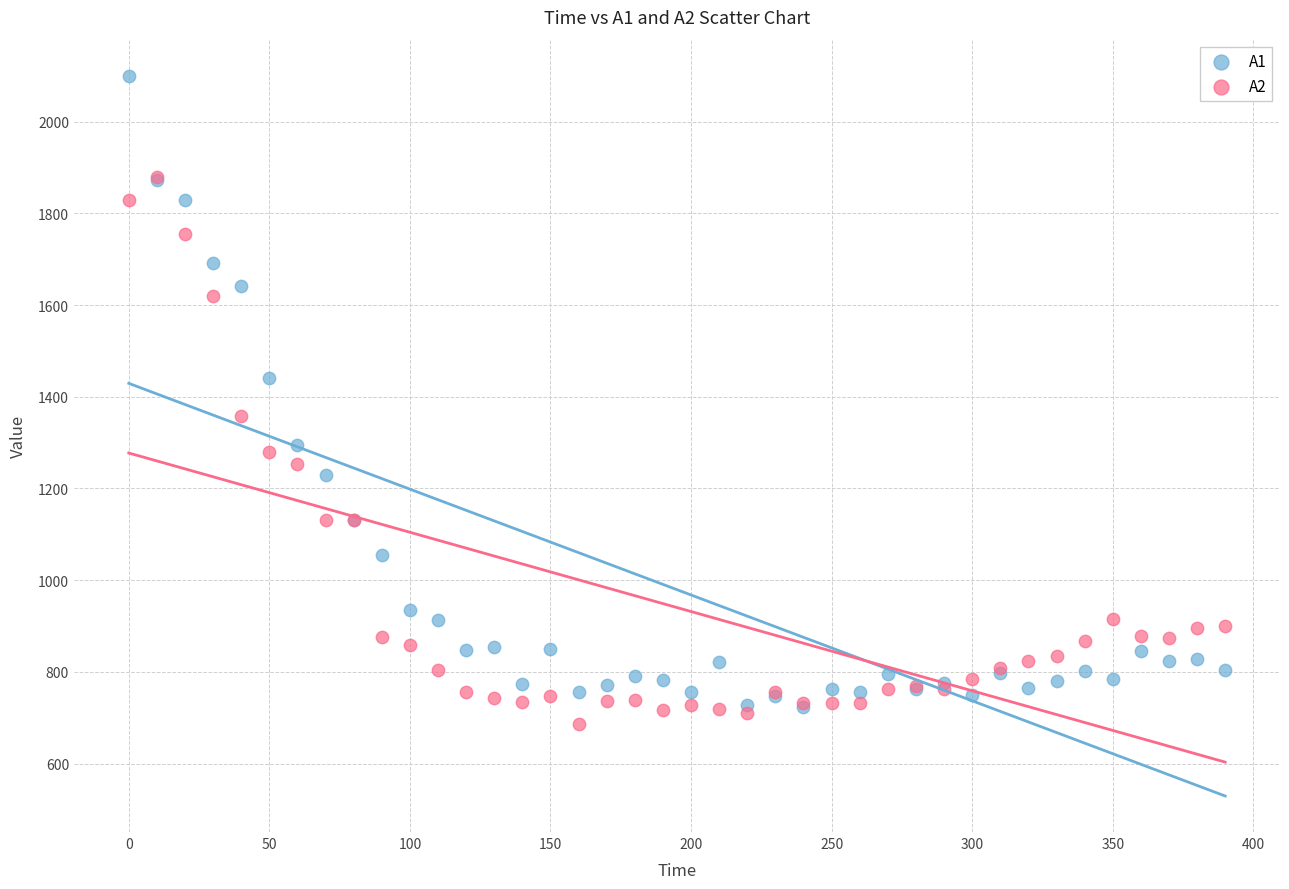

In the A1 series, what Y value is closest to 1411?

1440.9